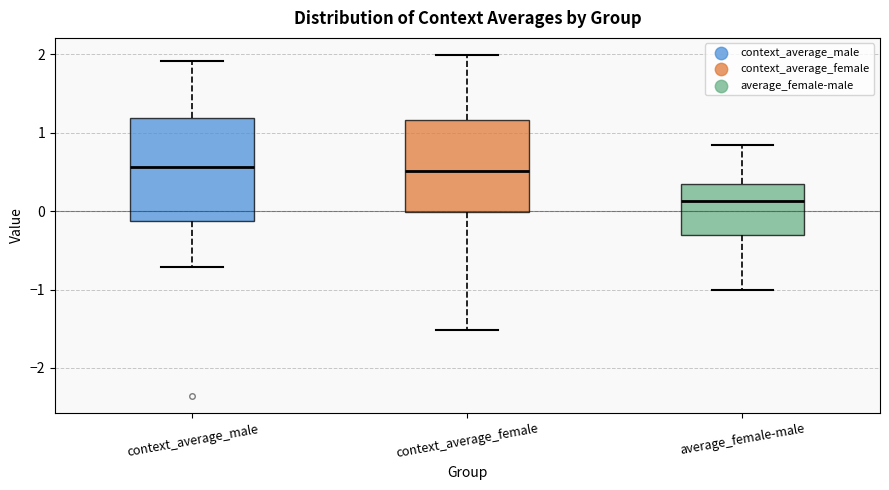

Where does the upper whisker of the box for context_average_male end on the y-axis? The values are not printed on the chart, so give them approximately, as read against the axis.

1.9